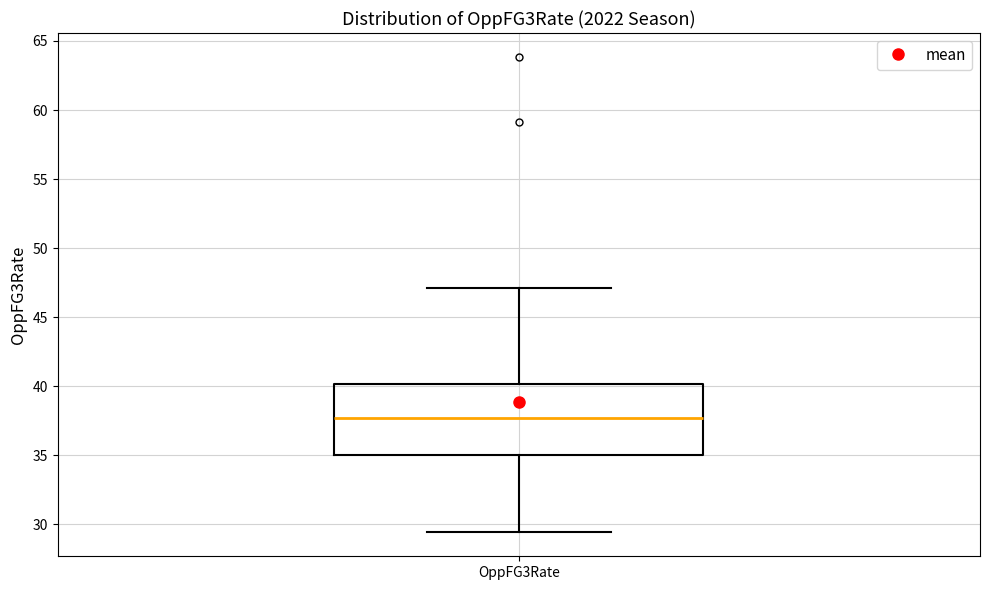

Where does the upper whisker of the box for OppFG3Rate end on the y-axis? The values are not printed on the chart, so give them approximately, as read against the axis.

47.0